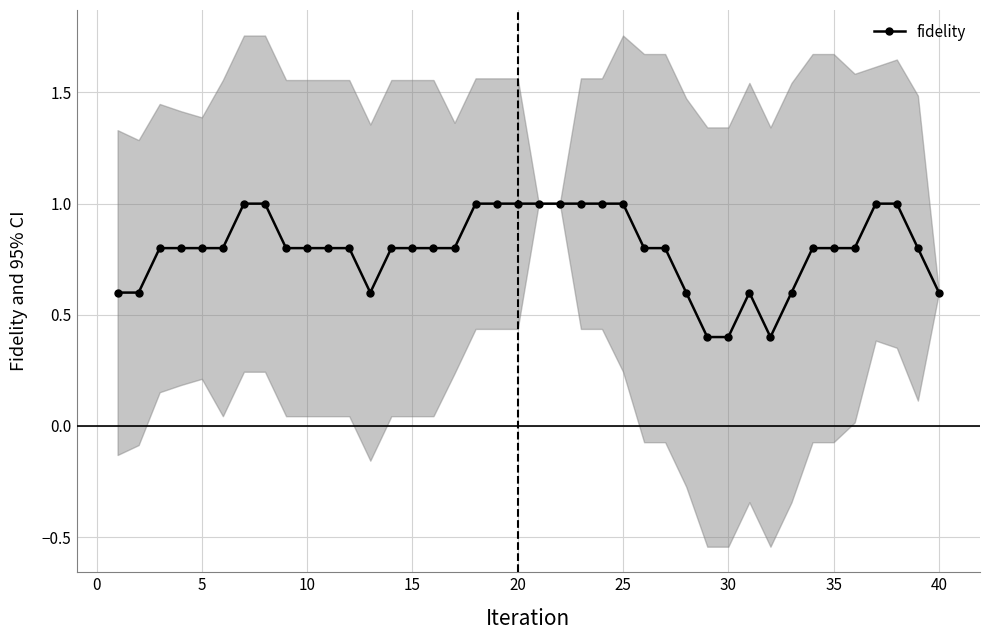

The value of fidelity at 40 is 0.6. True or false?

True